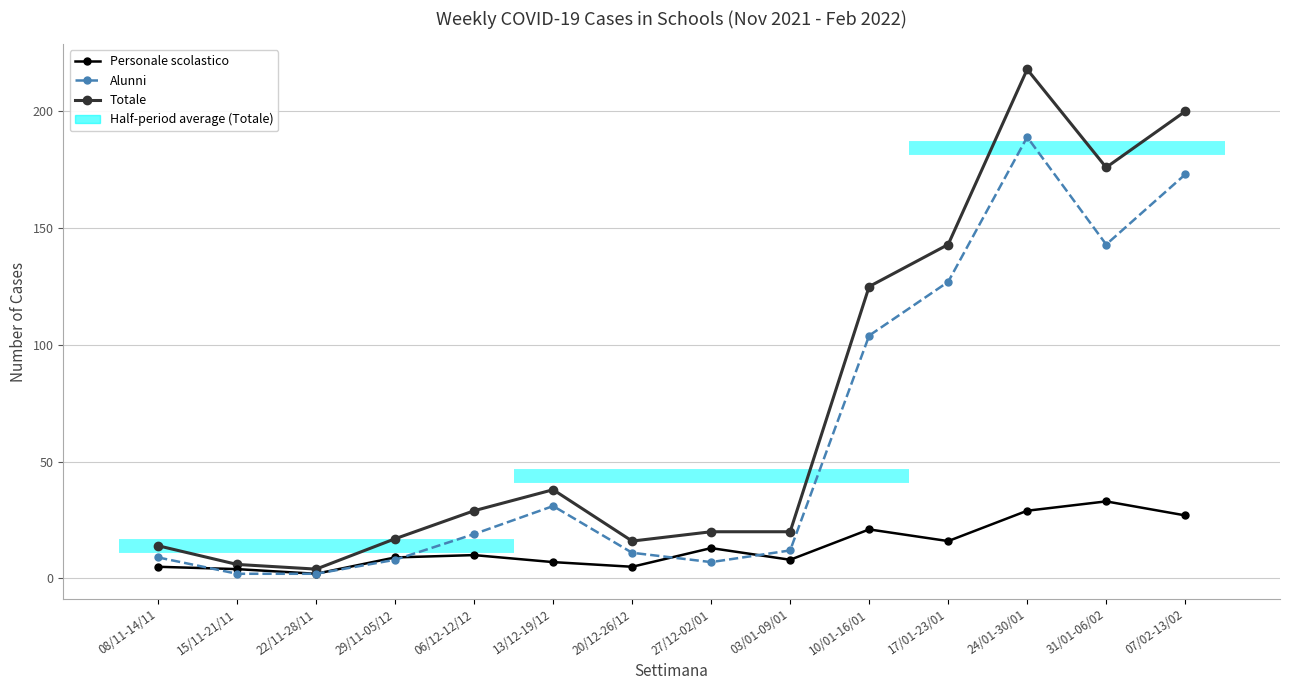

True or false: Personale scolastico has more than 2 points higher than both neighbors.

True